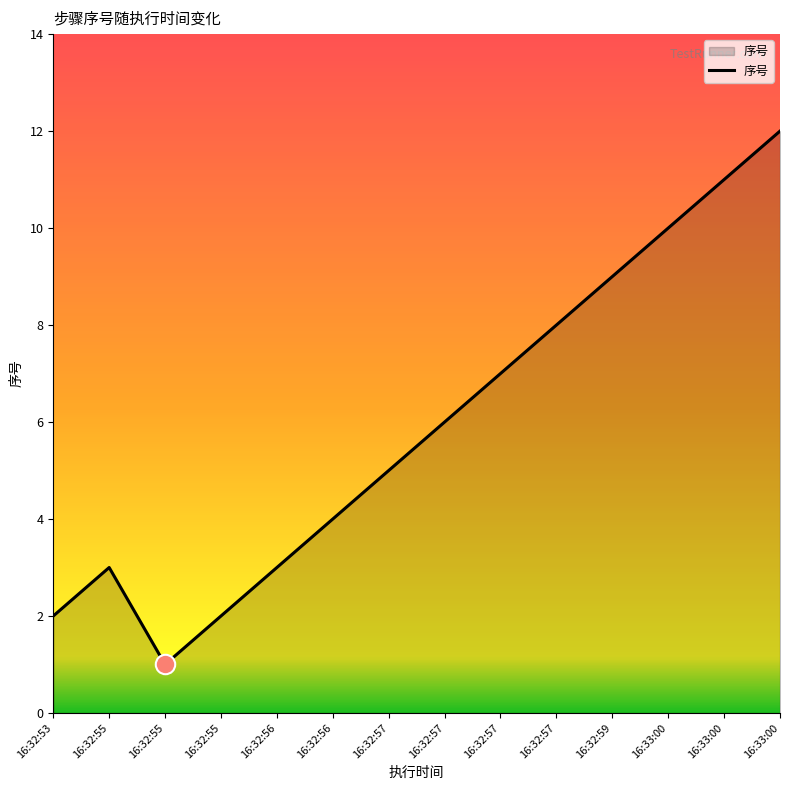

How many values are below 6?

7